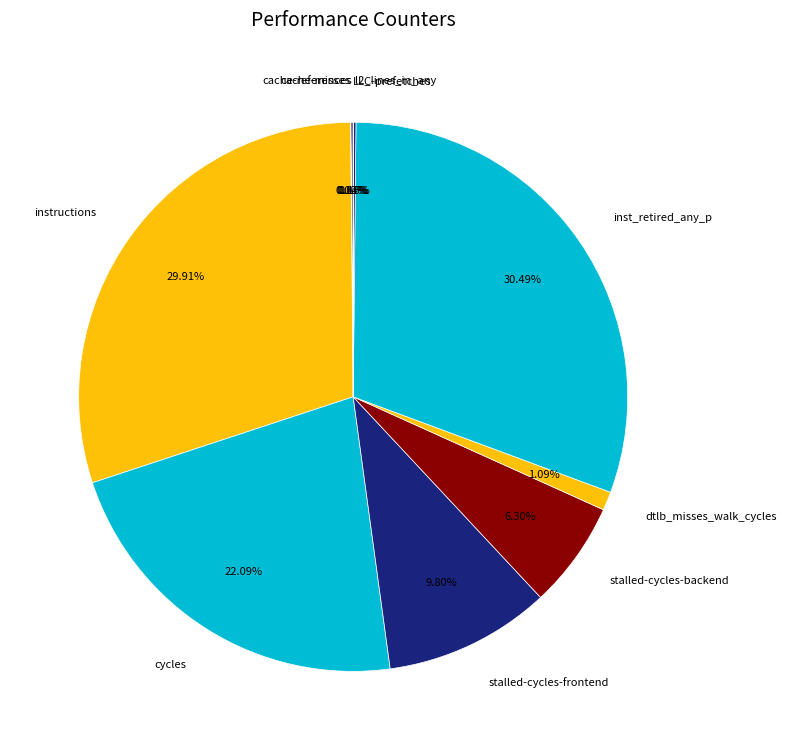

Does any single category account for the majority?

No